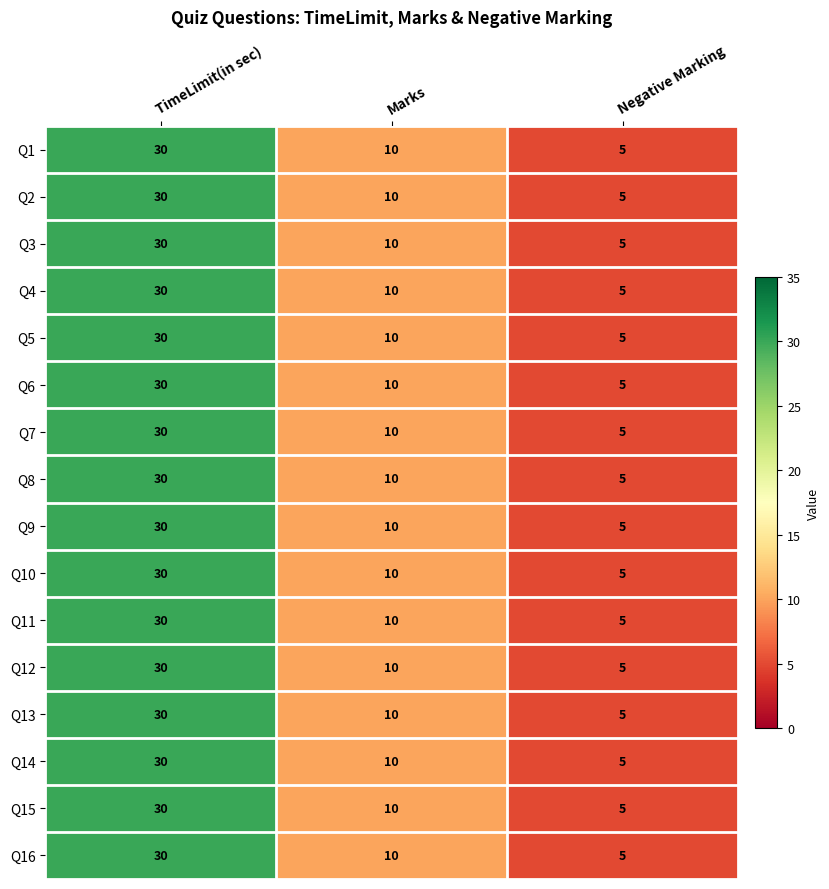

The Q16 series shows 30 at TimeLimit(in sec). True or false?

True